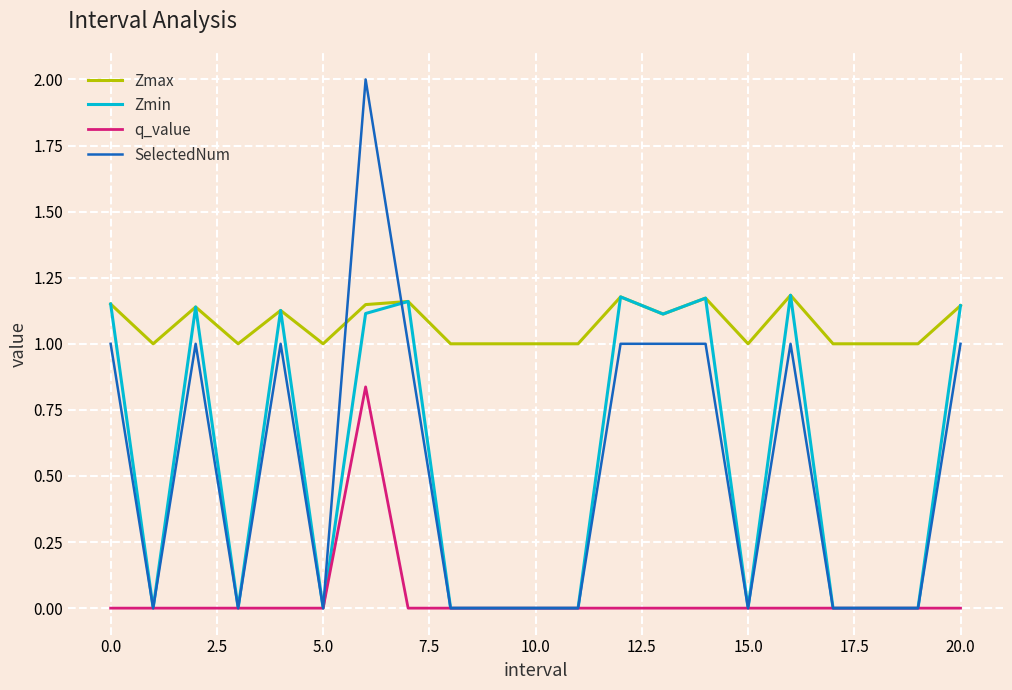

Which series has the largest range (max minus min)?

SelectedNum